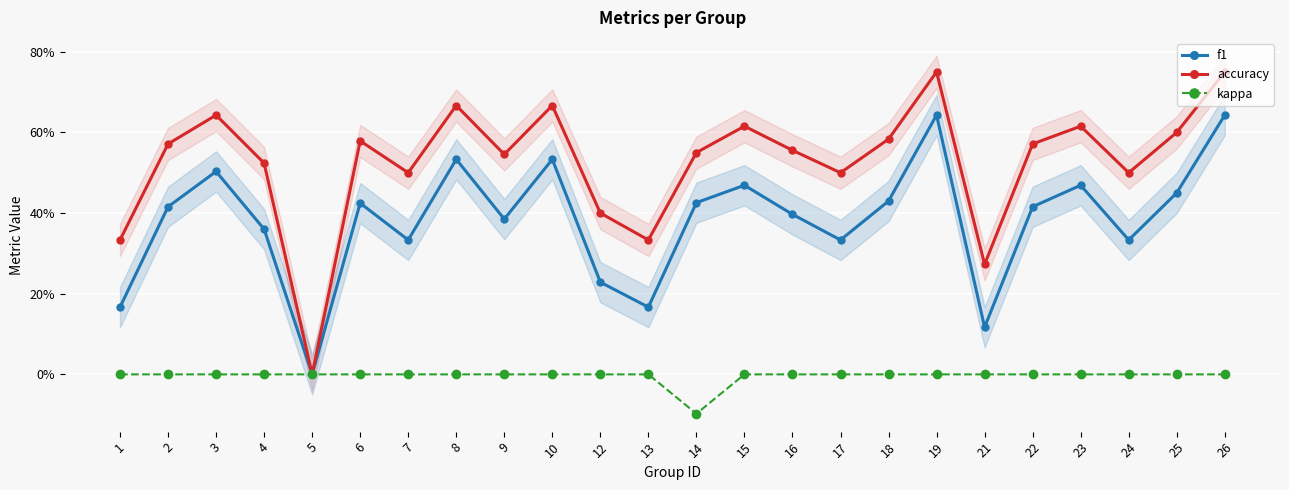

Is this an area chart (filled region under the line)?

No